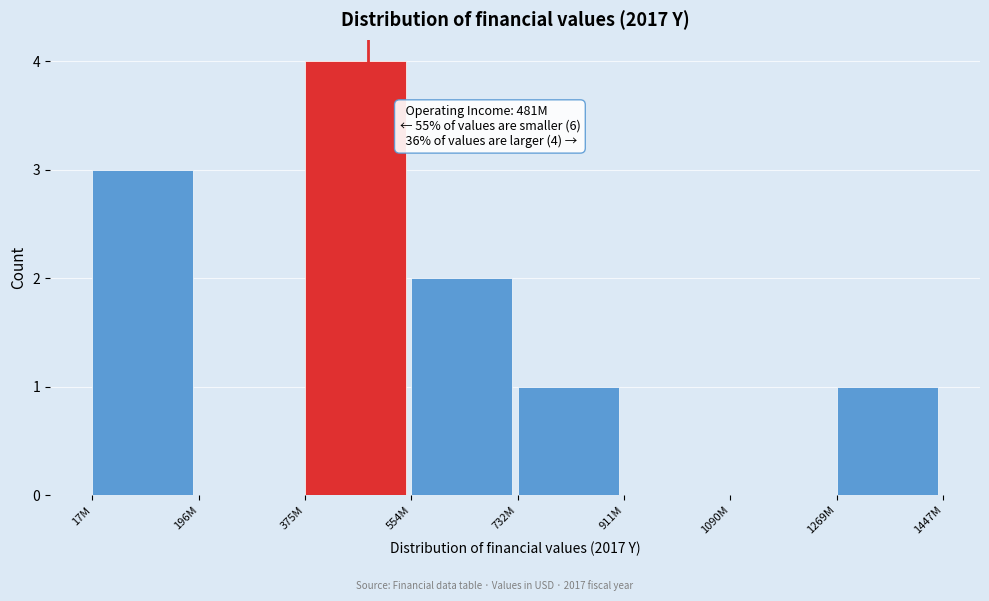

Reading left to right, transcribe all the data shown in this chart.

17M=3	196M=0	375M=4	554M=2	732M=1	911M=0	1090M=0	1269M=1